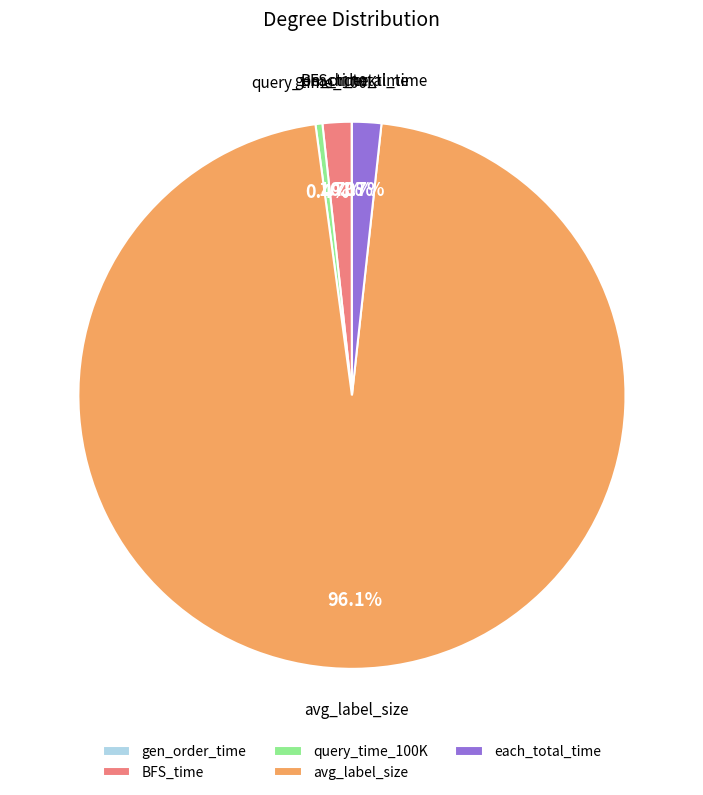

What percentage is the BFS_time slice, to the nearest percent?

2%